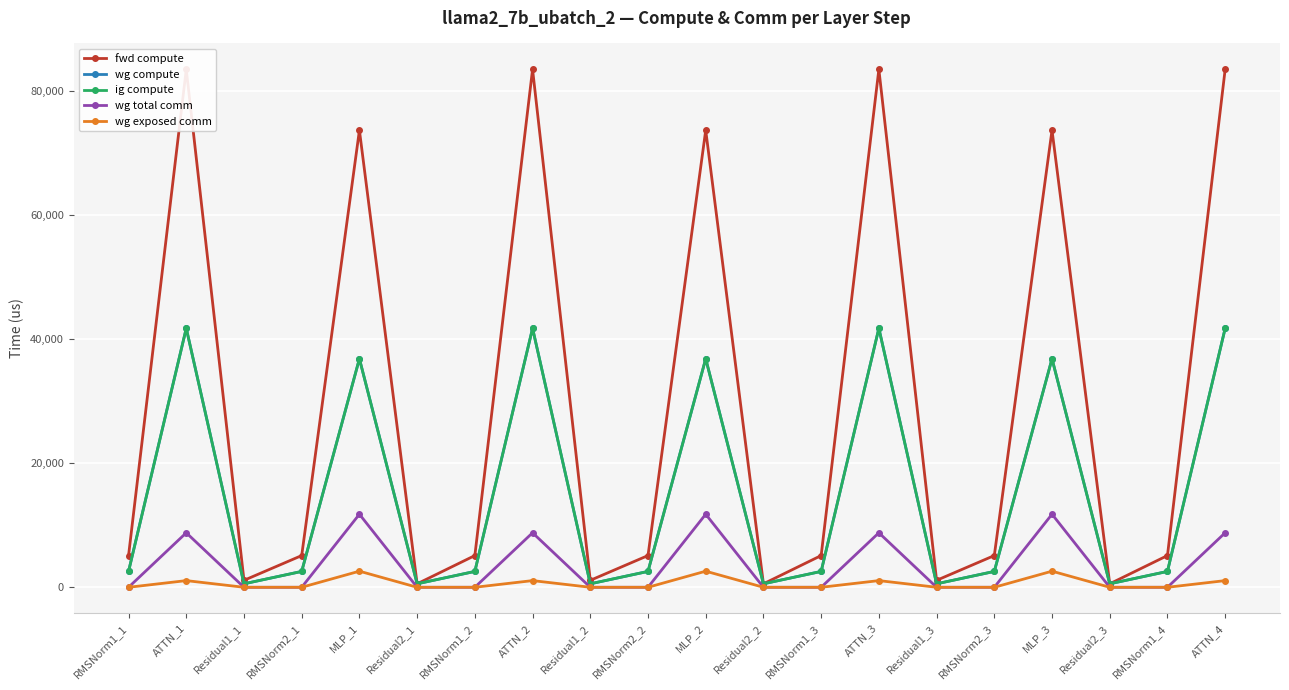

Rank the series at RMSNorm2_1 from lowest to highest value.

wg total comm, wg exposed comm, wg compute, ig compute, fwd compute